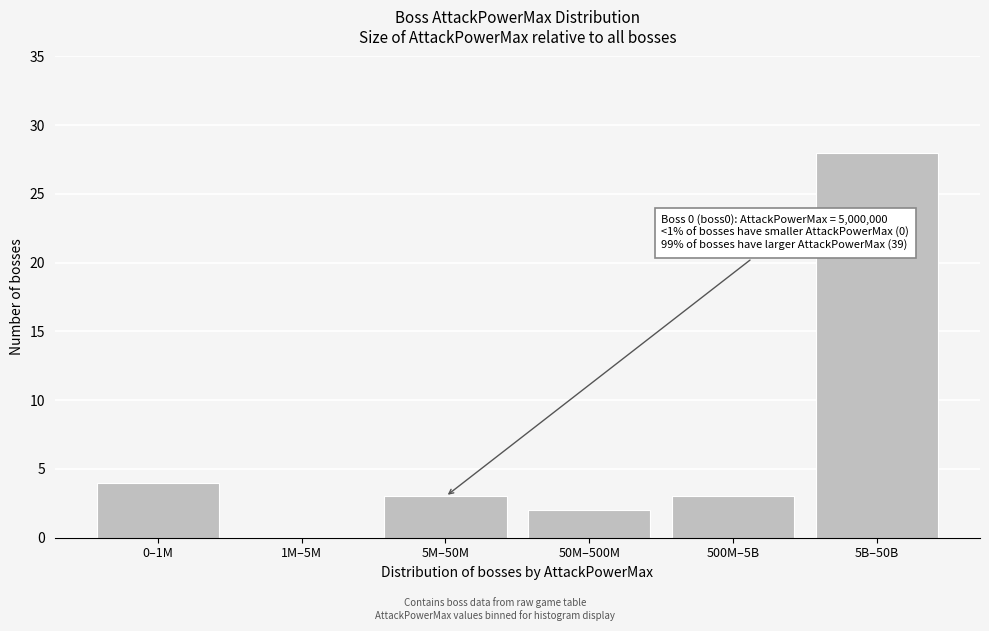

Reading left to right, what are all the values shown in this chart?

0–1M=4	1M–5M=0	5M–50M=3	50M–500M=2	500M–5B=3	5B–50B=28